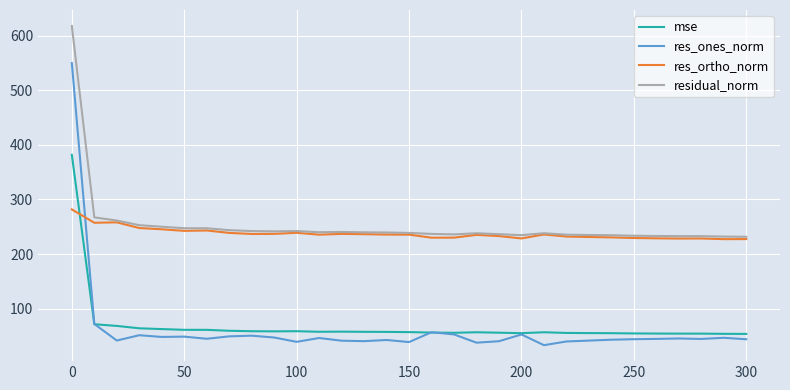

List the series in order of their peak value, lowest first.

res_ortho_norm, mse, res_ones_norm, residual_norm